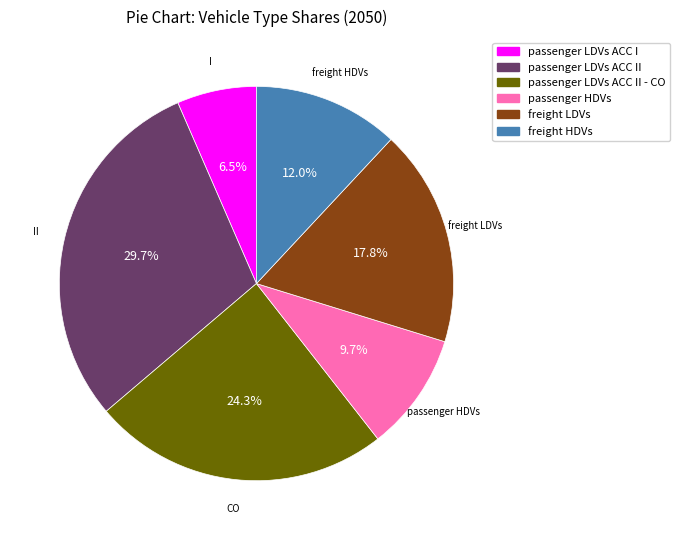

Is there a majority slice in this chart?

No